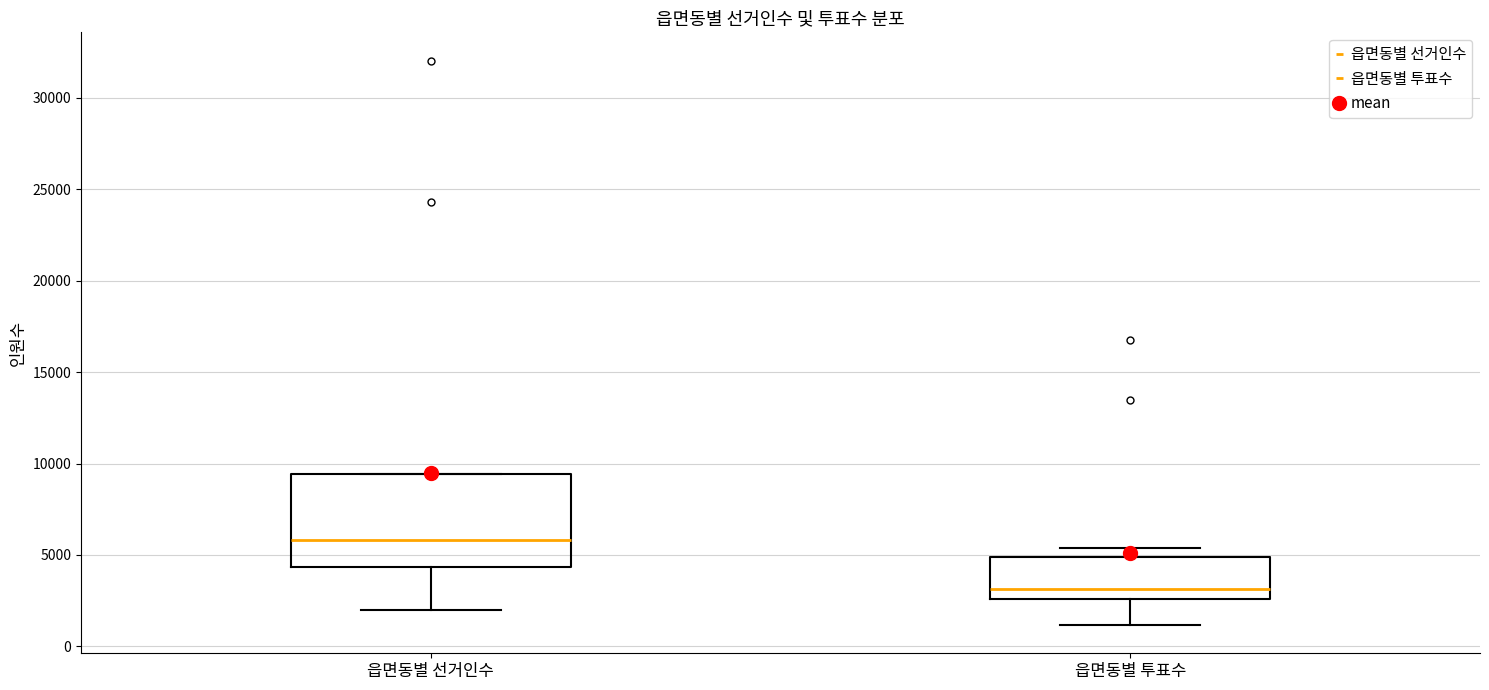

Where does the lower whisker of the box for 읍면동별 선거인수 end on the y-axis? The values are not printed on the chart, so give them approximately, as read against the axis.

2000